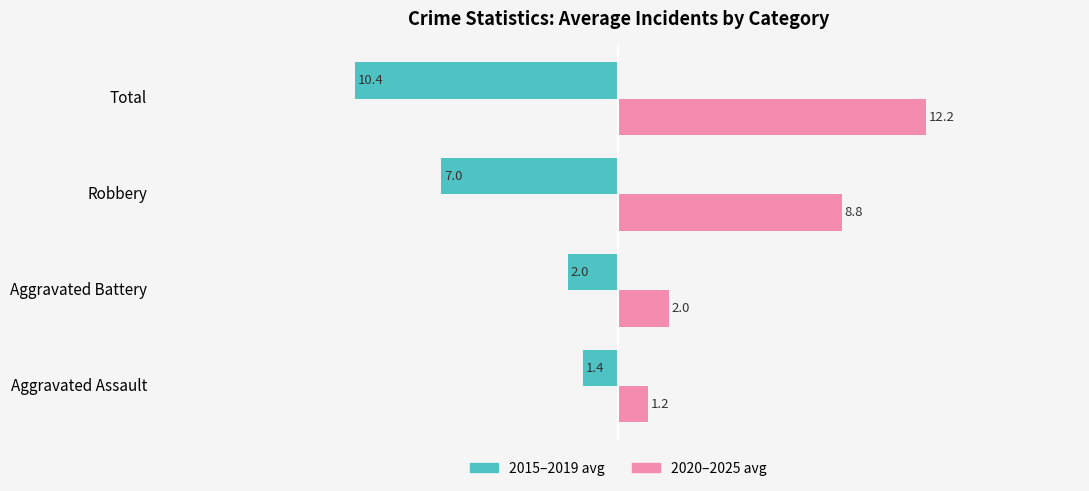

Which series has the largest total across all categories?

2020–2025 avg